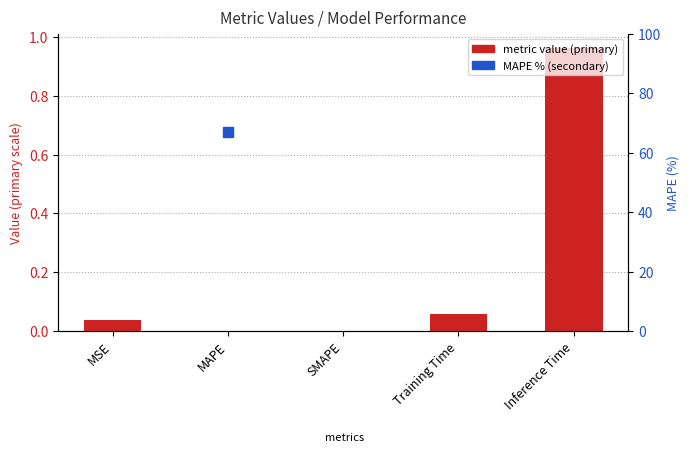

What is the change in value from MAPE to Inference Time?

+1.0